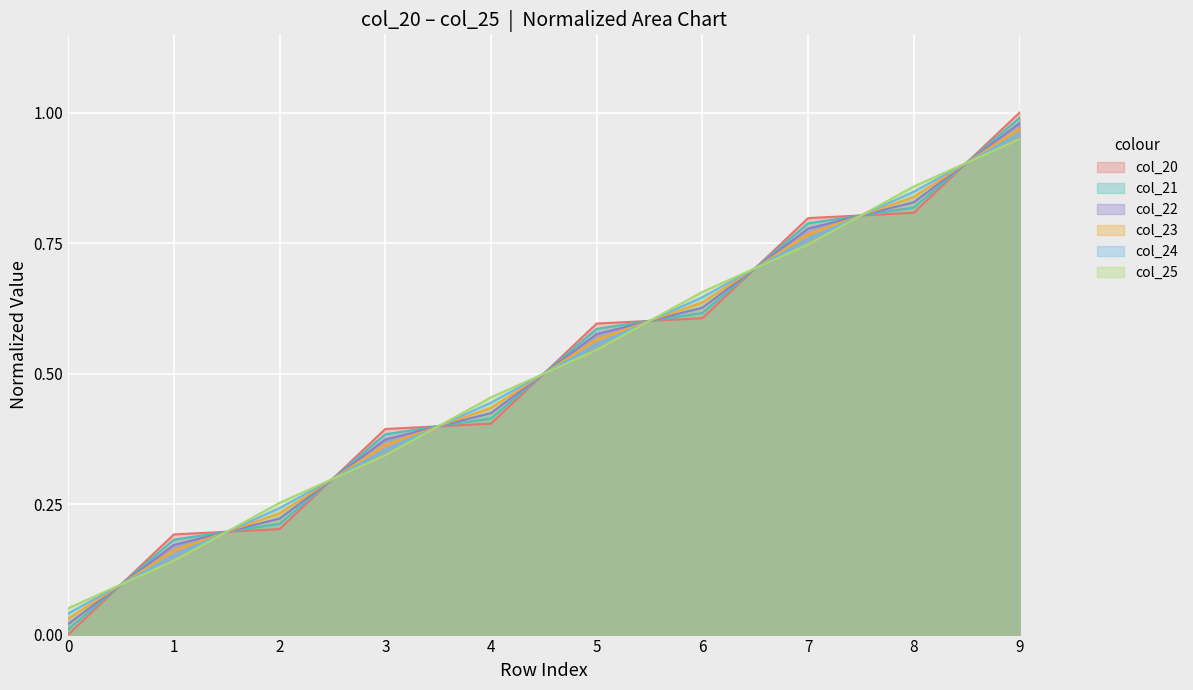

Read the col_25 value at 7.

0.7